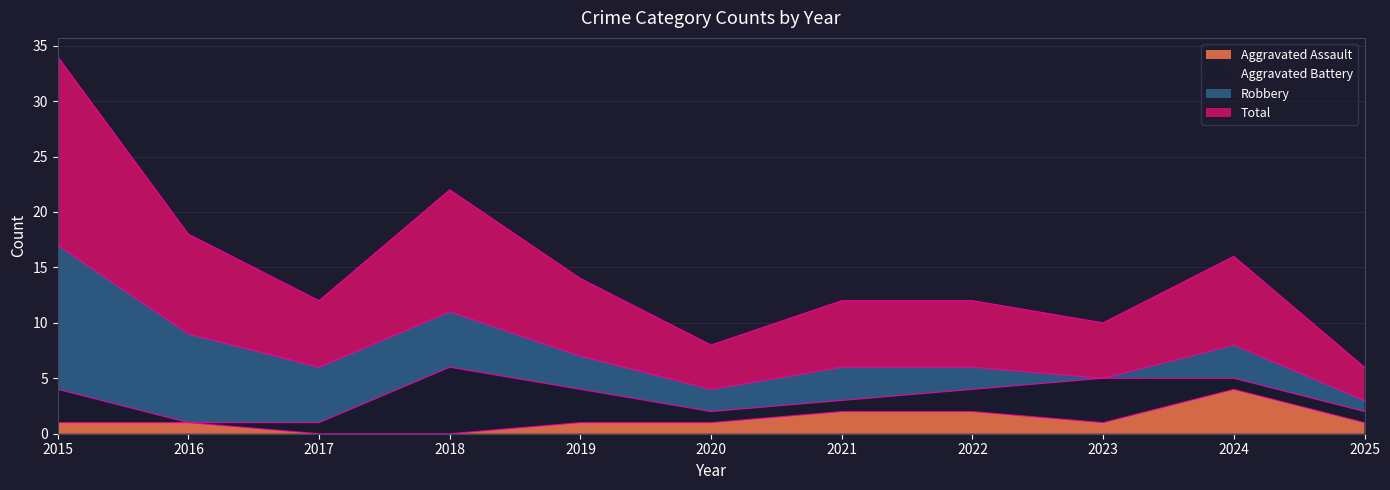

Is it true that Aggravated Assault equals -2 at 2017?

False